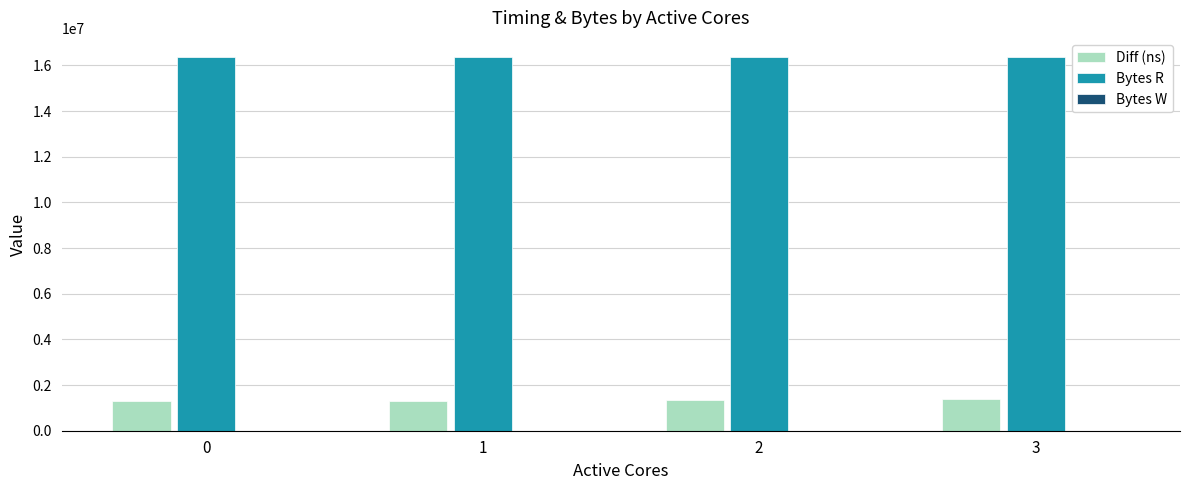

What is the sum of all Bytes R values?

65536000